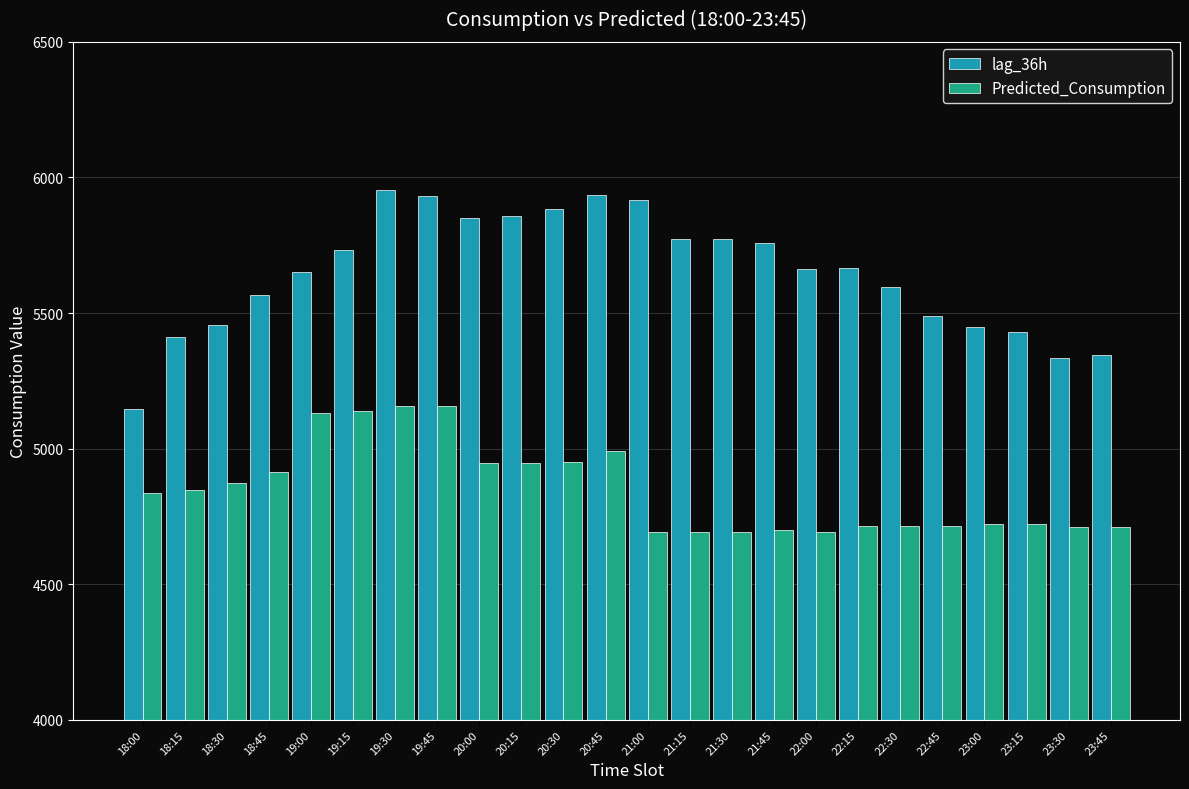

Which category has the lowest value in the lag_36h series?

18:00